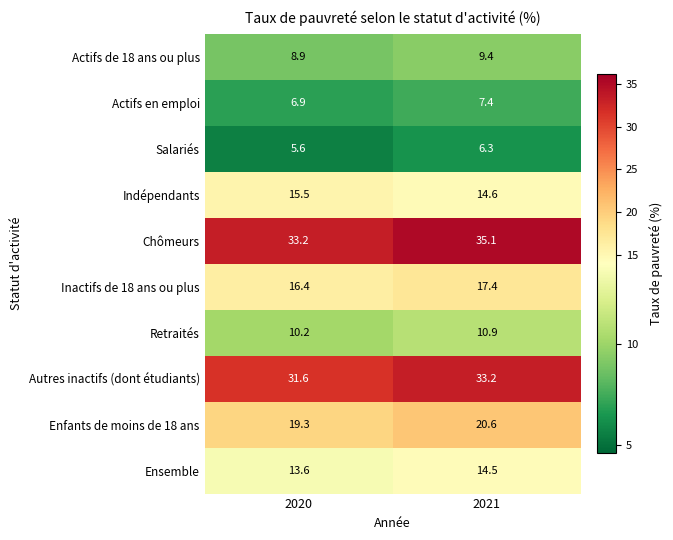

The value of Retraités at 2021 is 4.9. True or false?

False